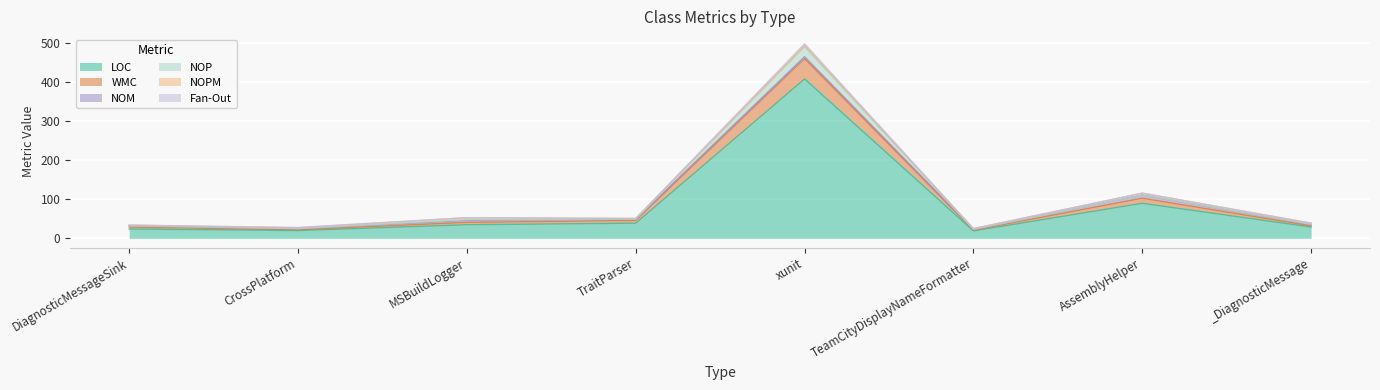

At TraitParser, list the series in order from smallest to largest.

NOP, Fan-Out, NOPM, NOM, WMC, LOC